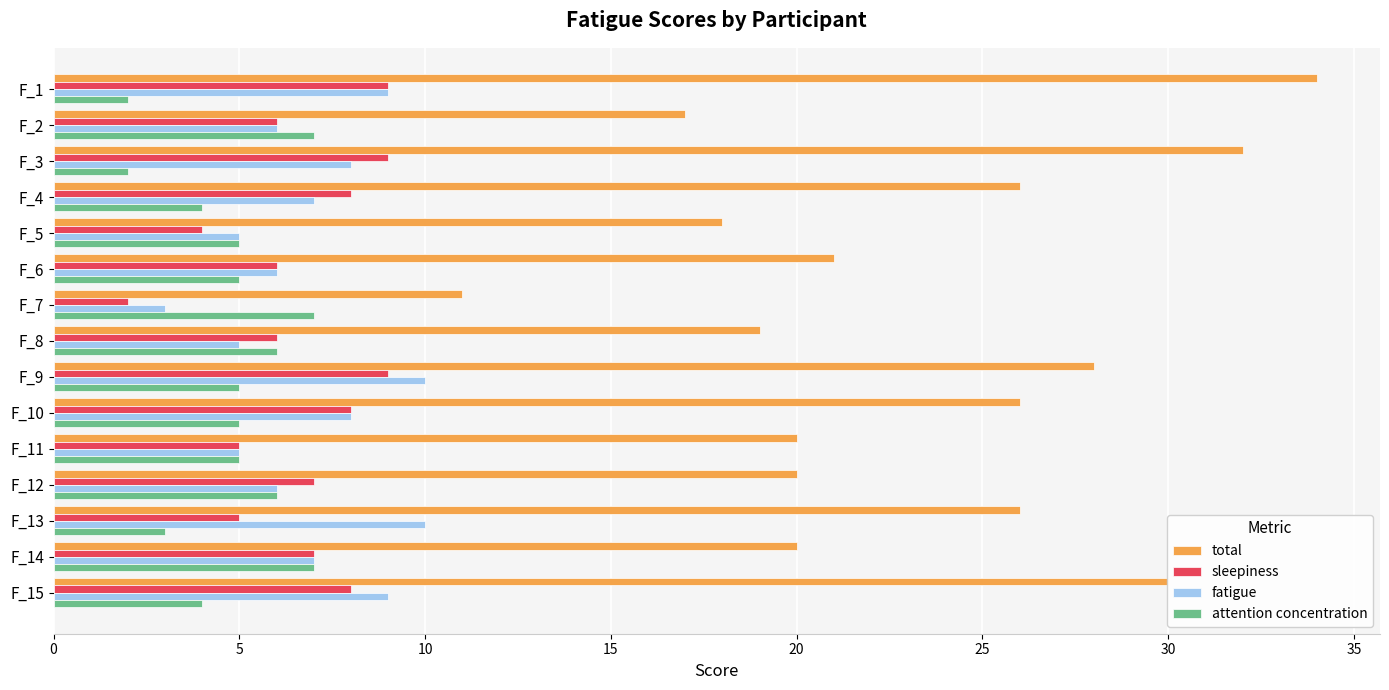

Between F_3 and F_7, which series saw the biggest shift?

total